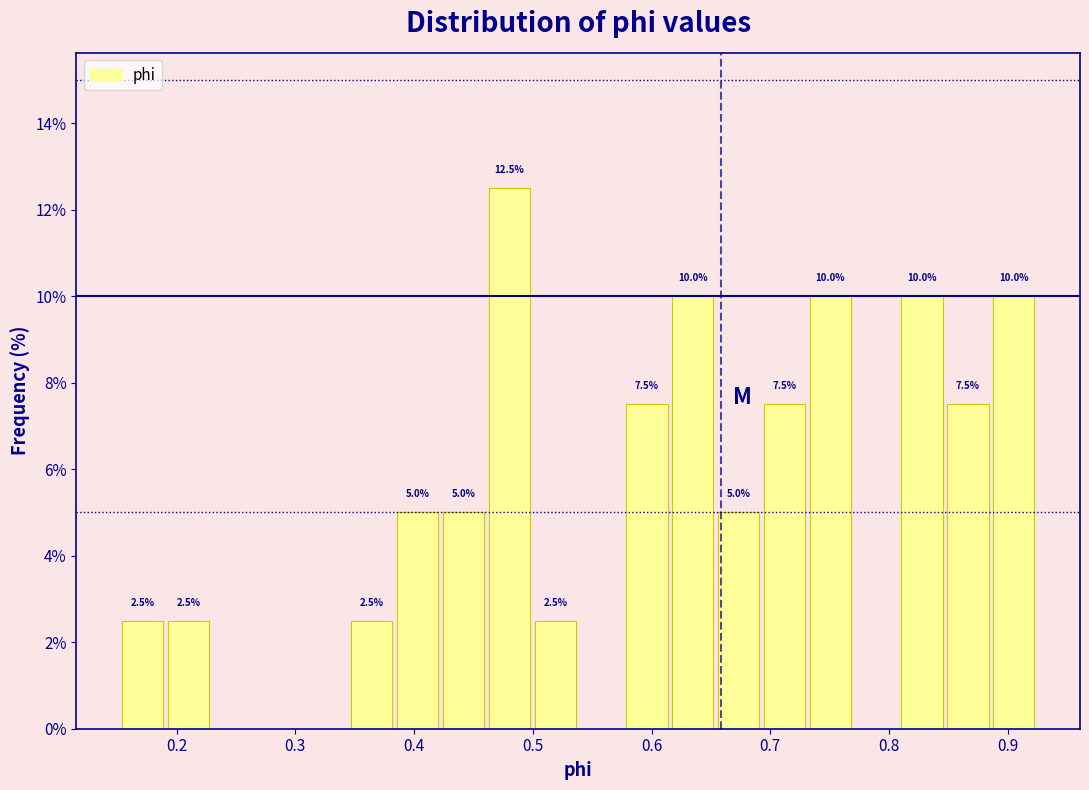

Around what value on the x-axis is the tallest bar? Give the approximate position of its centre, as read against the axis.

0.48